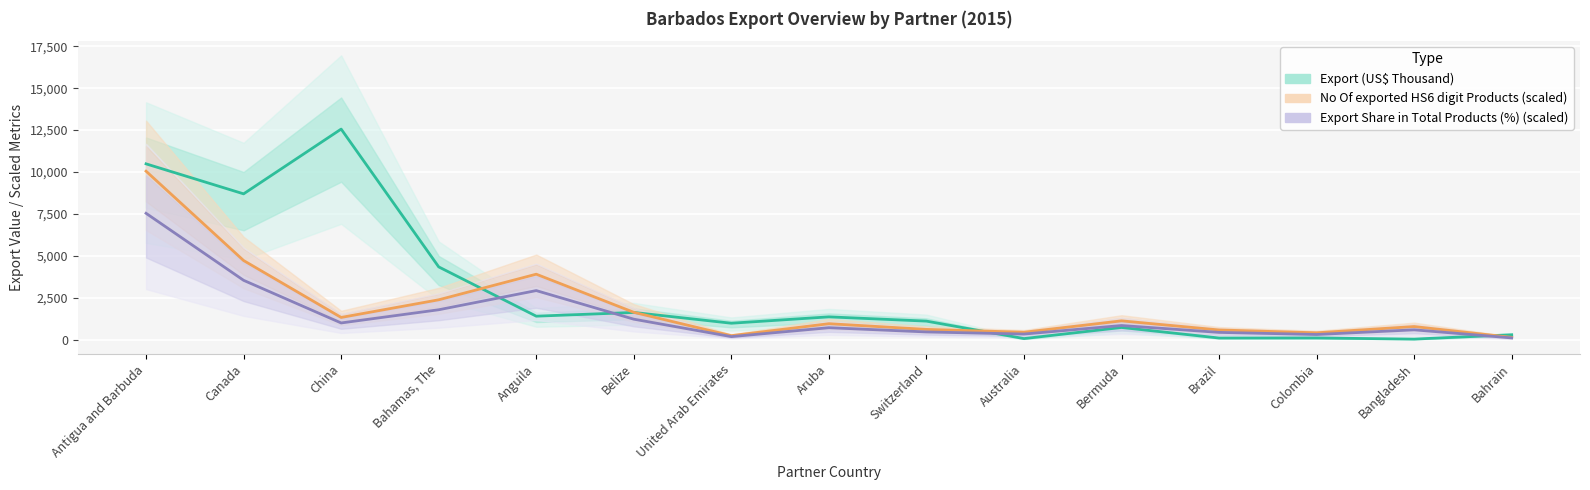

What is the approximate value of Export Share in Total Products (%) (scaled) at Belize?

1220.0